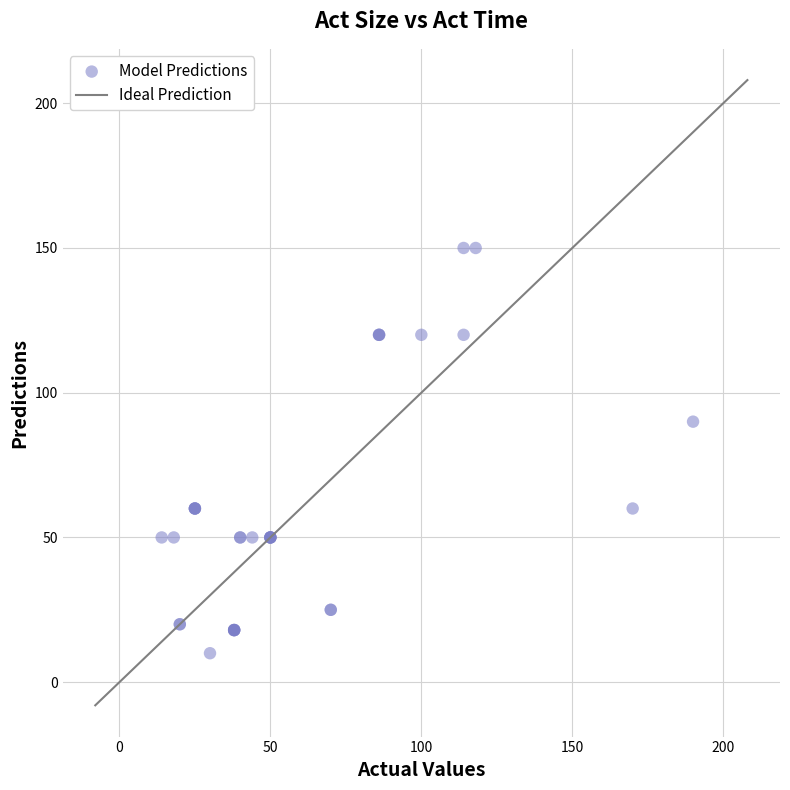

What Y value in the scatter plot is closest to 80?

90